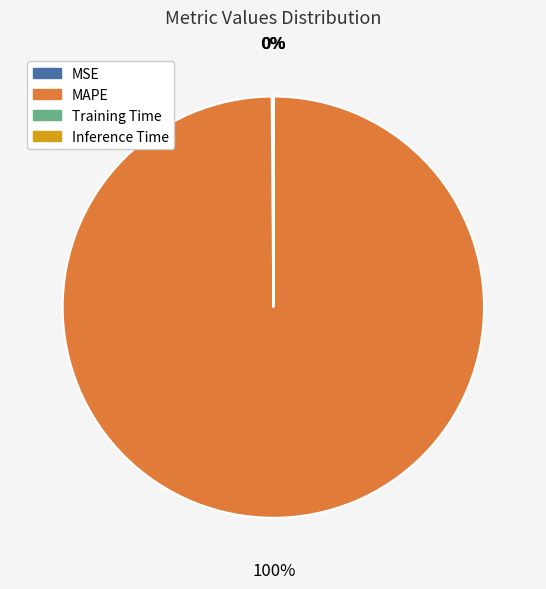

To the nearest percent, what is the average slice percentage?

25%